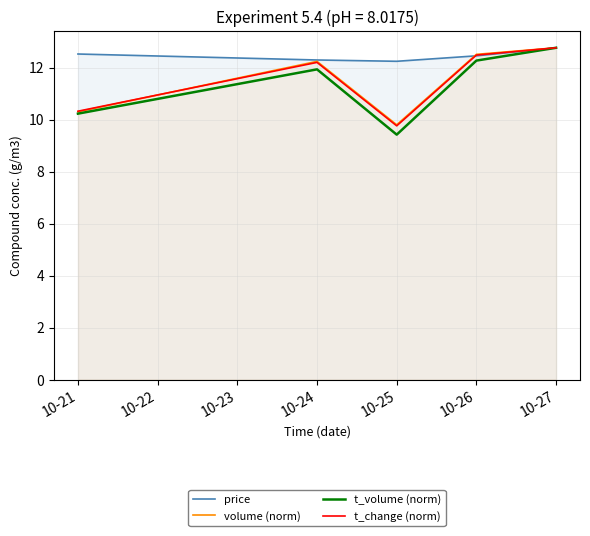

How many series are shown in this chart?

4